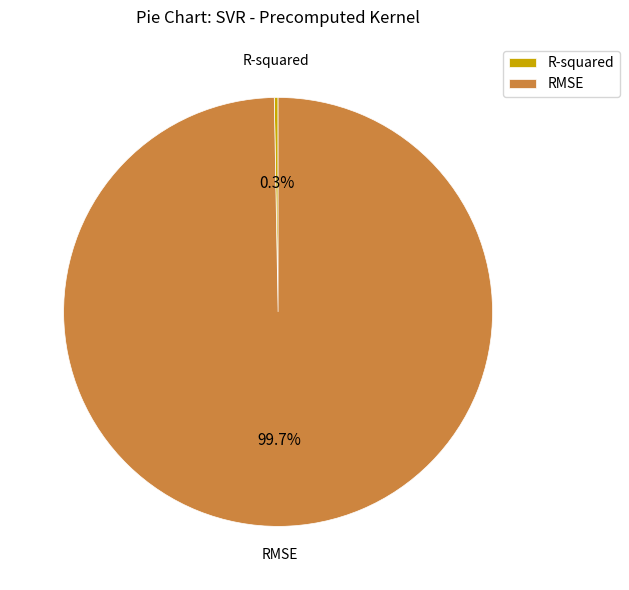

What portion of the pie excludes R-squared?

99.7%